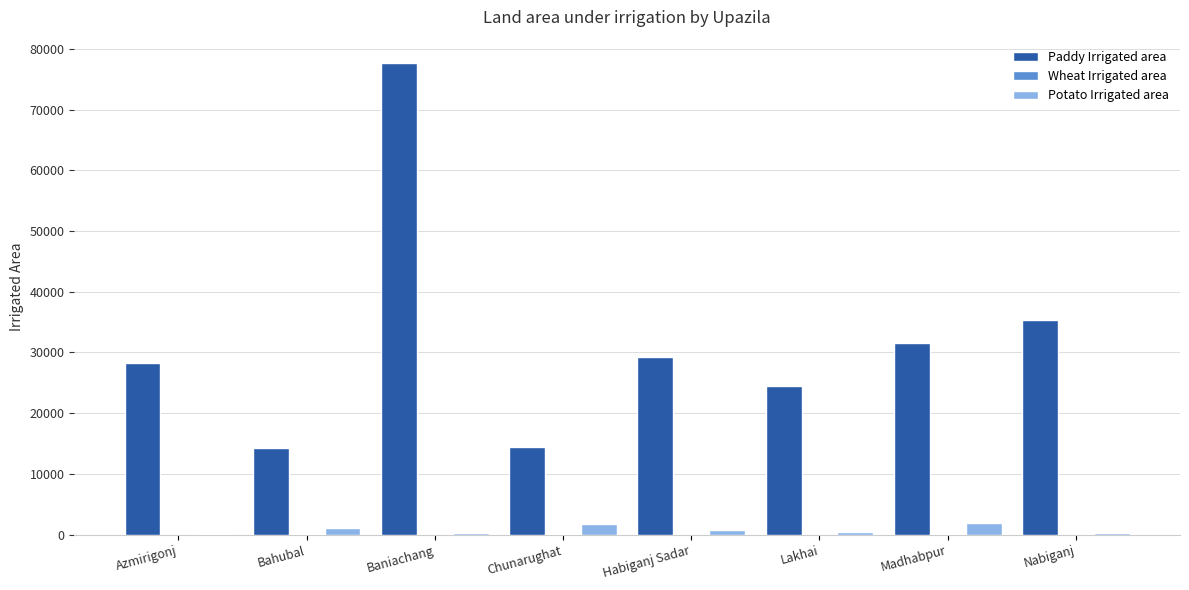

At which category is the sum across all series the highest?

Baniachang